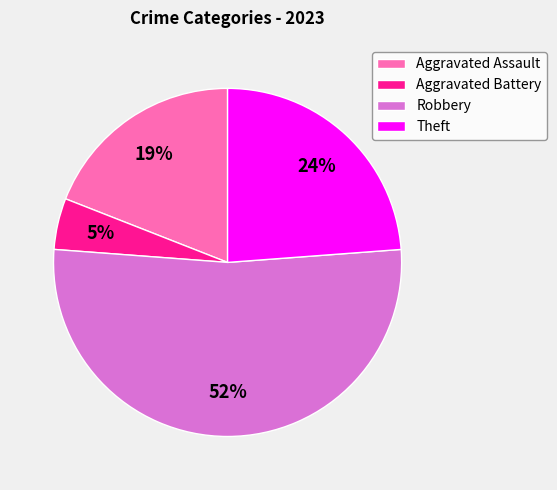

Between Aggravated Assault and Theft, which is larger?

Theft